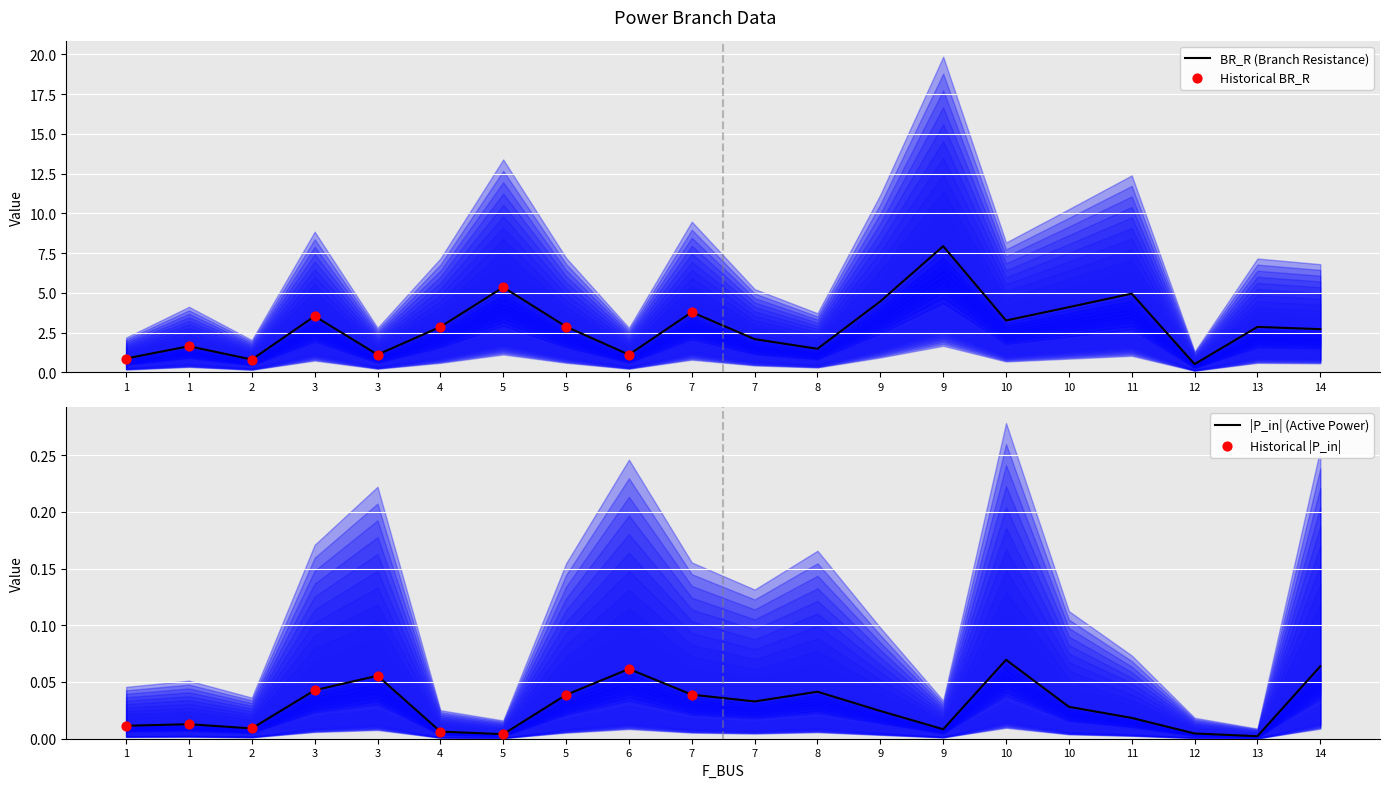

Which series has the largest total across all categories?

BR_R